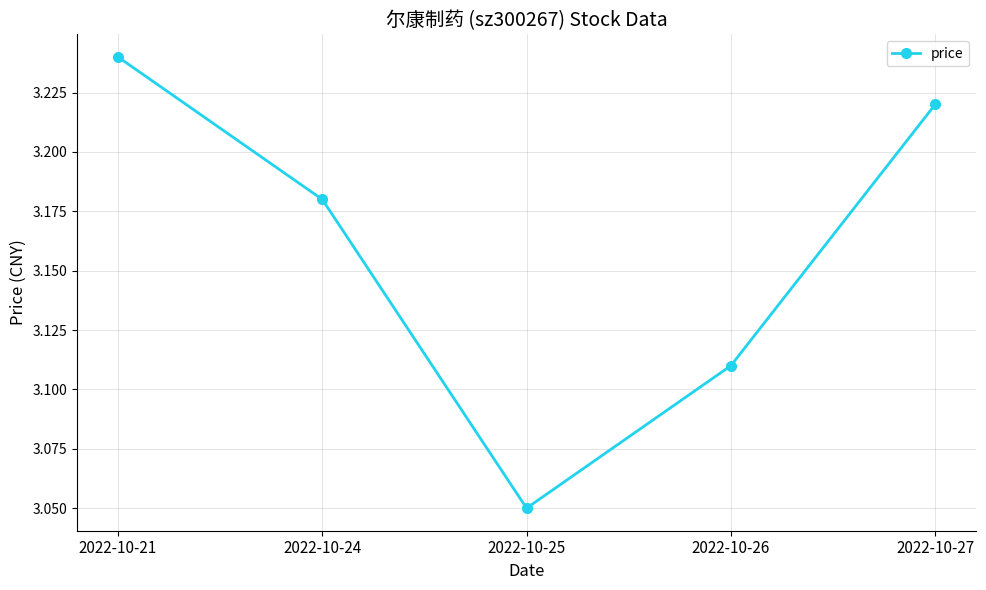

Which label corresponds to the largest value in the chart?

2022-10-21